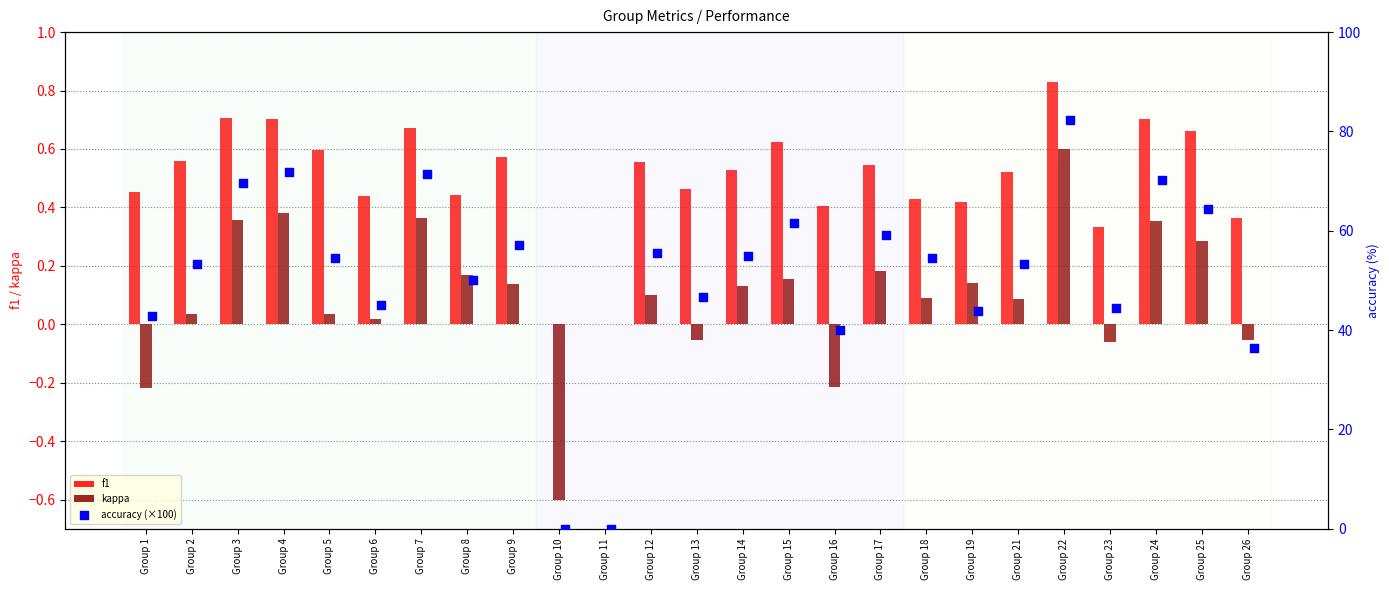

Is it true that f1 equals 0.3 at Group 16?

False